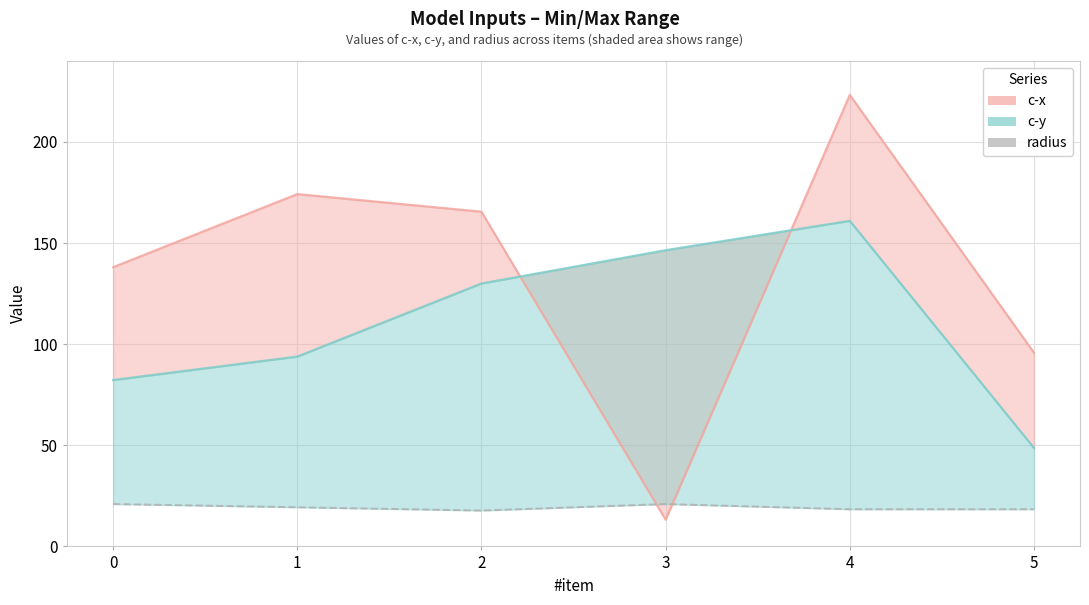

Reading left to right, transcribe all the data shown in this chart.

c-x: 138.1	174.2	165.5	13.2	223.2	95.8
c-y: 82.3	93.9	130.0	146.4	161.0	48.7
radius: 21.0	19.4	17.7	21.0	18.4	18.4